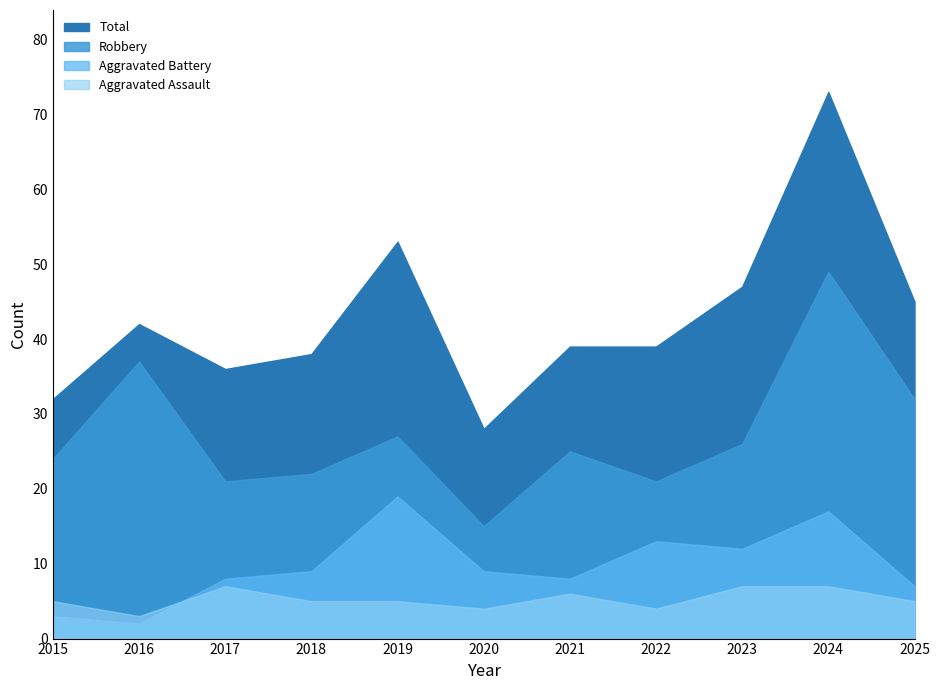

At 2018, list the series in order from smallest to largest.

Aggravated Assault, Aggravated Battery, Robbery, Total